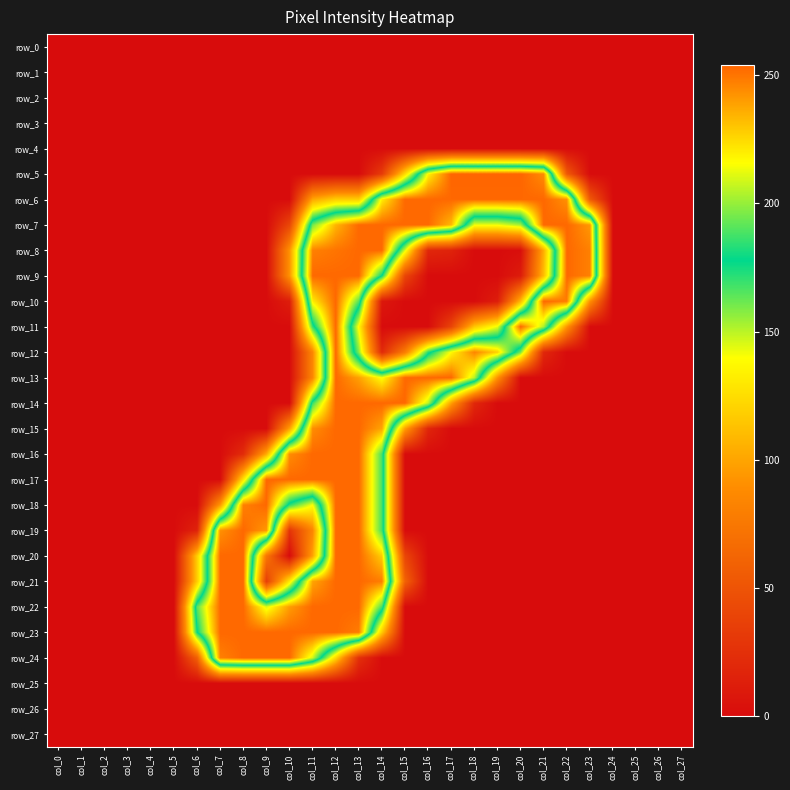

The row_10 series shows 436 at col_21. True or false?

False